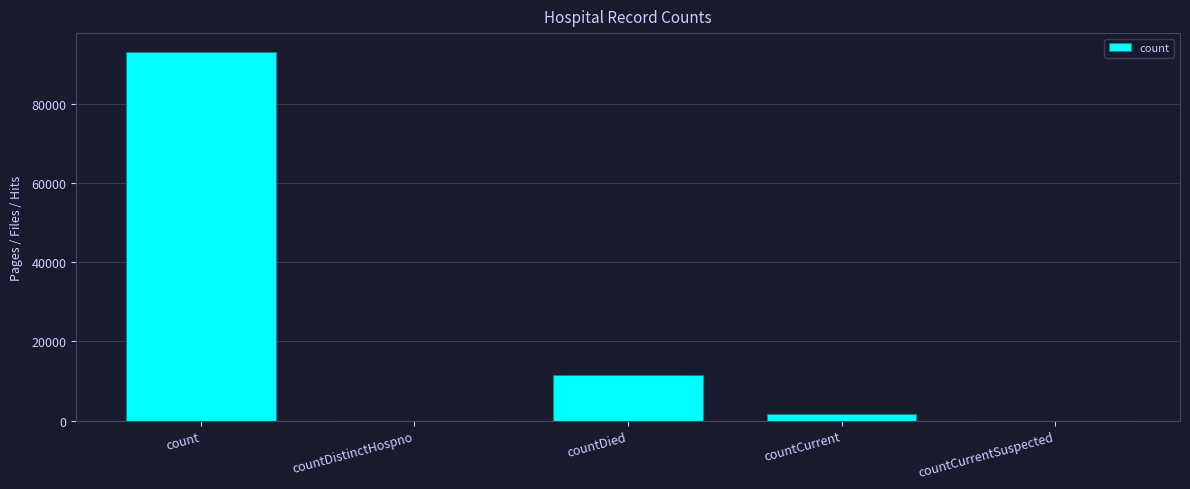

Is it true that the value at countDistinctHospno is 0?

True